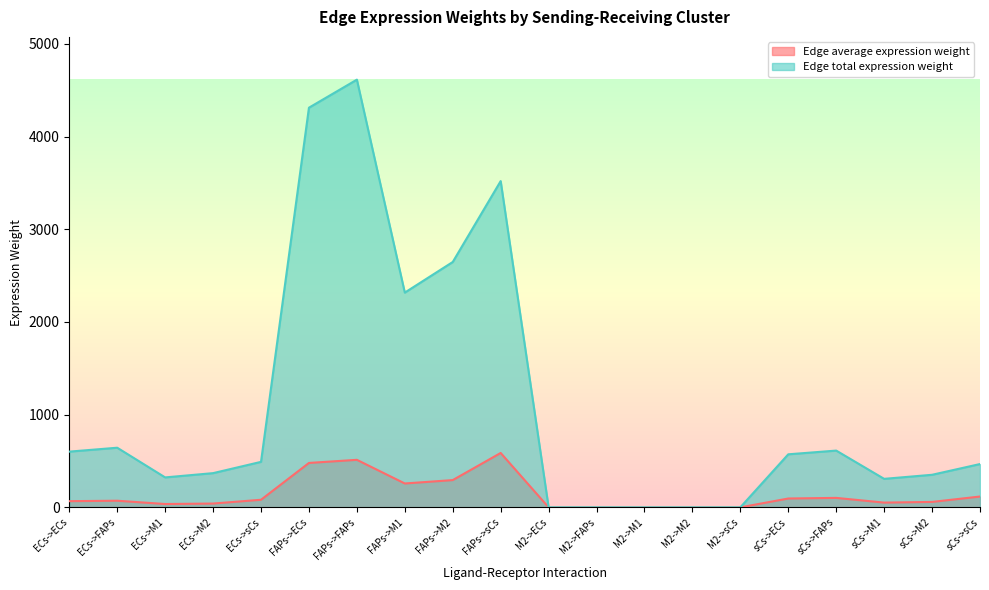

Reading left to right, list all the values displayed in this chart.

Edge average expression weight: 66.8	71.5	35.9	41.0	81.8	479.1	512.7	257.4	294.1	586.7	0.1	0.1	0.0	0.0	0.1	95.4	102.1	51.3	58.6	116.8
Edge total expression weight: 601.2	643.3	323.0	369.1	490.8	4311.7	4614.2	2316.9	2647.1	3519.9	0.5	0.5	0.3	0.3	0.4	572.3	612.4	307.5	351.3	467.2